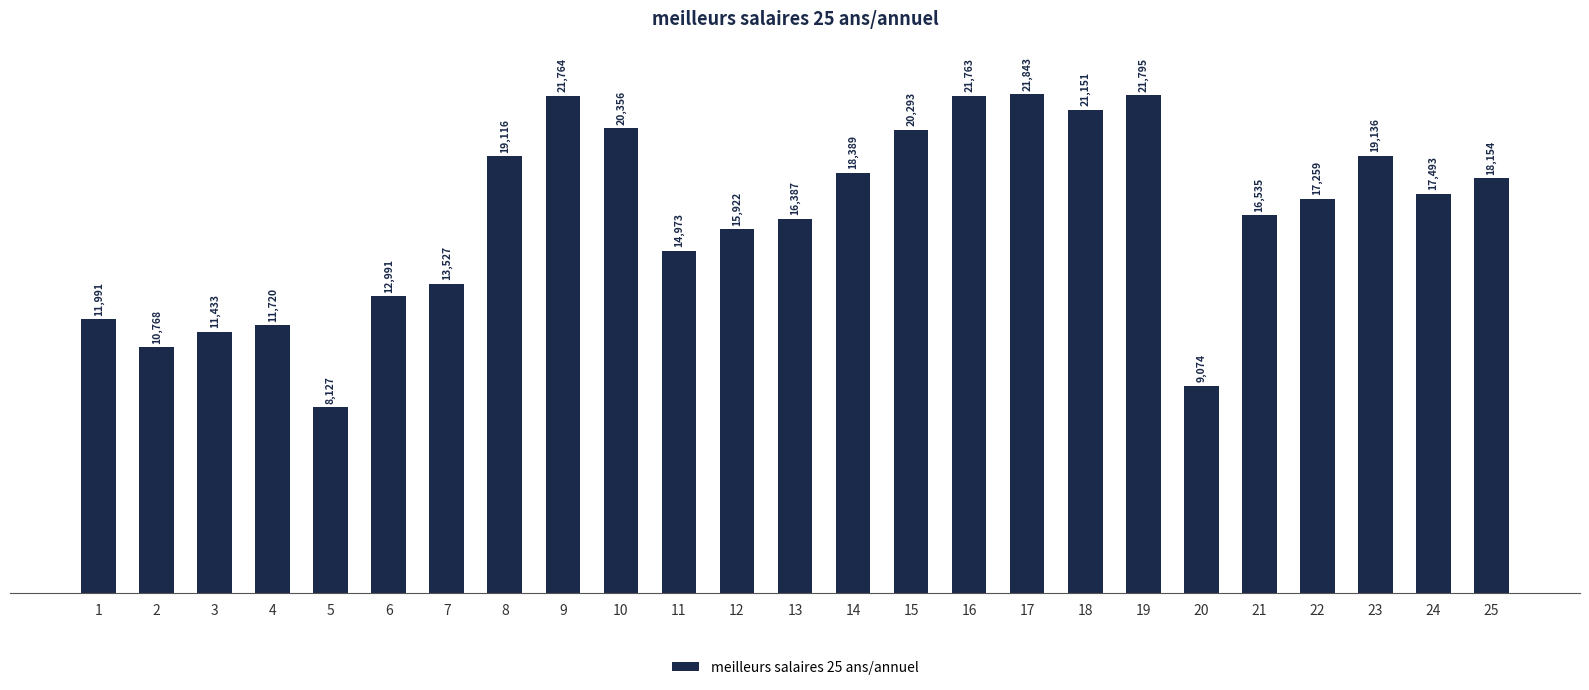

Rank the categories by value from lowest to highest.

5, 20, 2, 3, 4, 1, 6, 7, 11, 12, 13, 21, 22, 24, 25, 14, 8, 23, 15, 10, 18, 16, 9, 19, 17